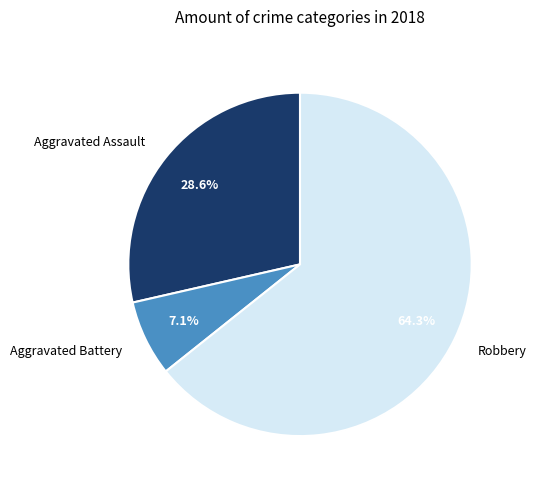

The Robbery slice represents 64% of the pie. True or false?

True